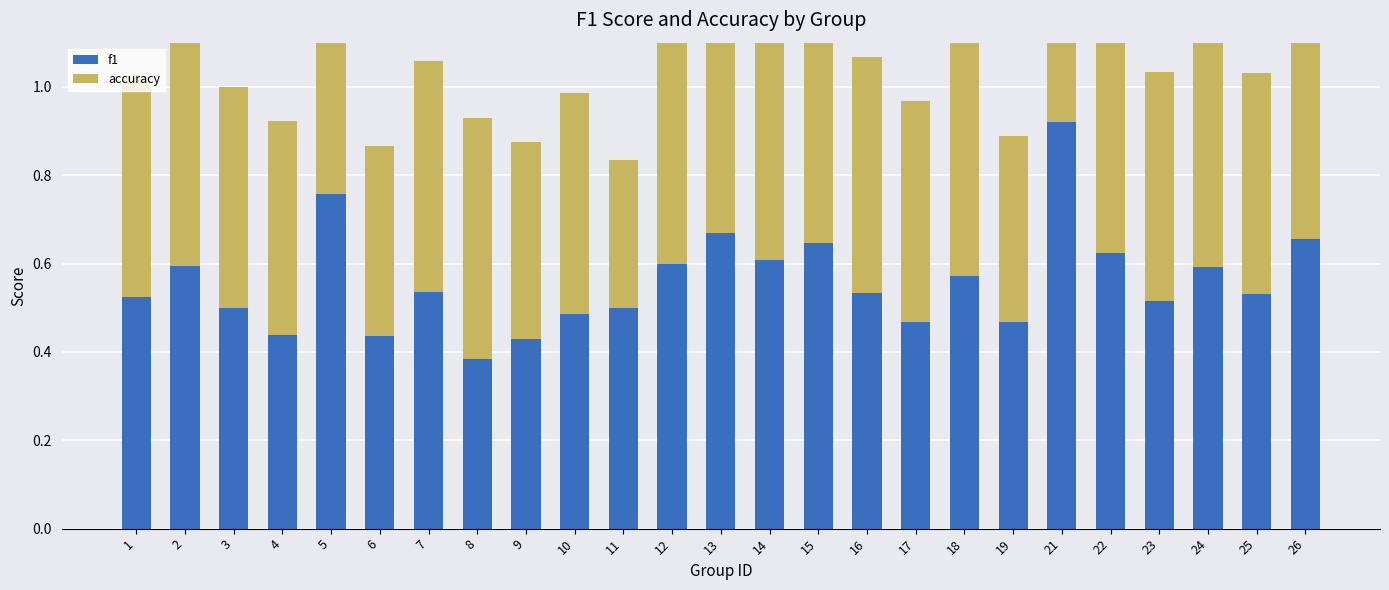

What is the sum of the f1 values at 4 and 18?

1.0